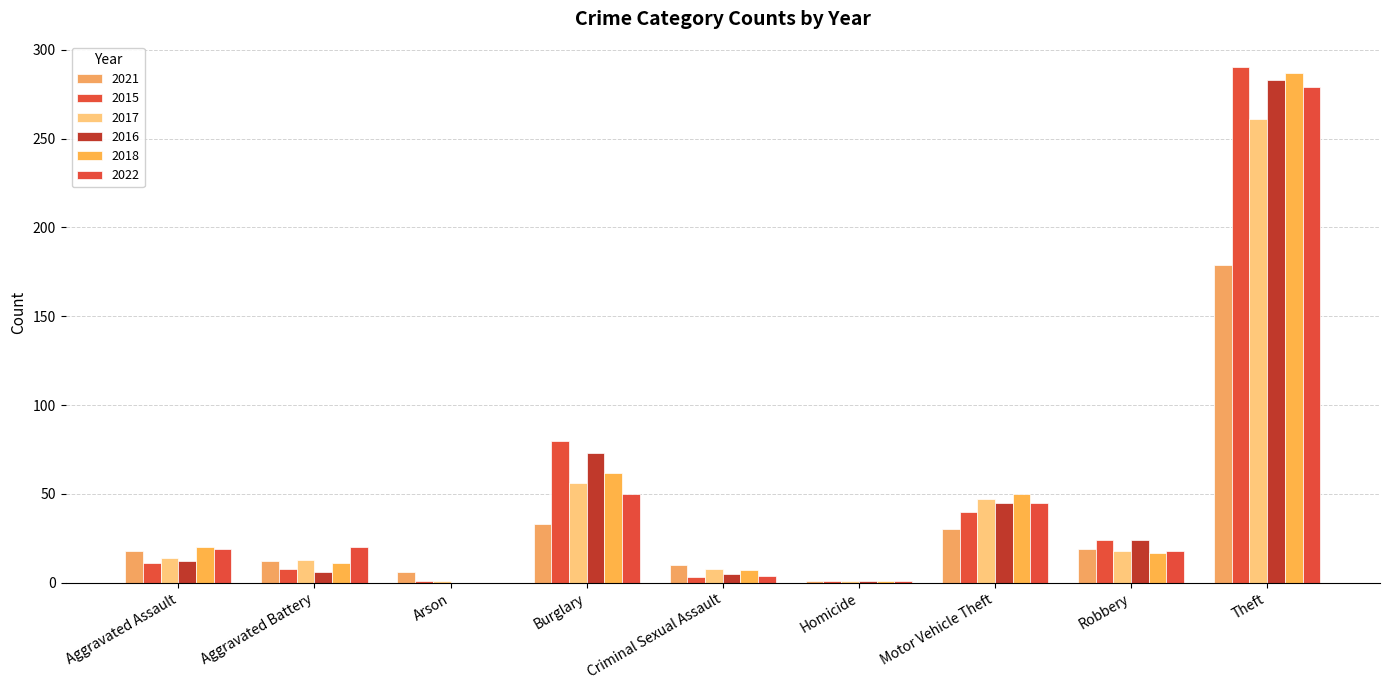

How many distinct data groups are displayed?

6